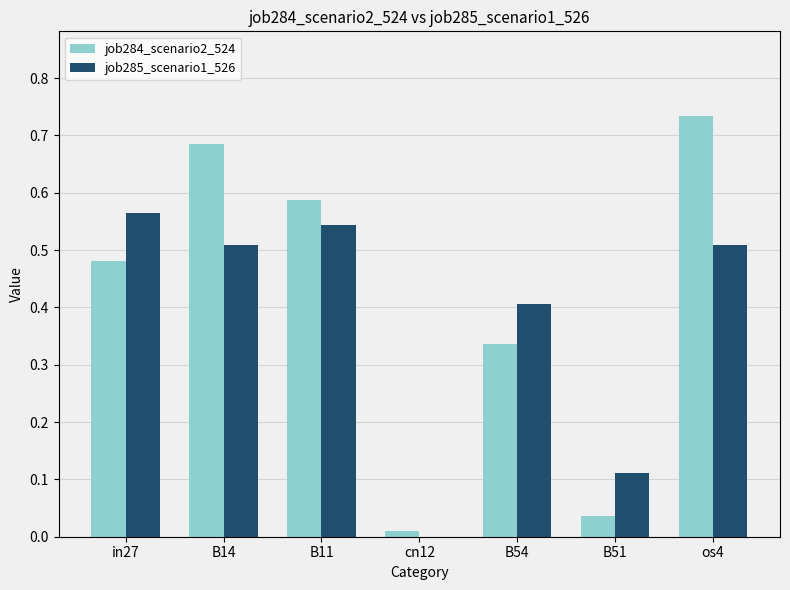

Is it true that job285_scenario1_526 equals 0.2 at B51?

False